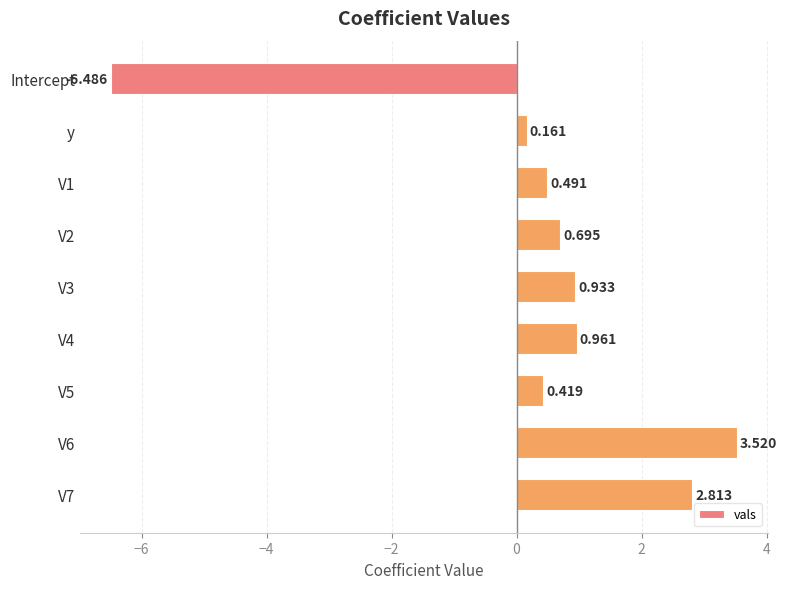

Does the chart contain stacked bars?

No